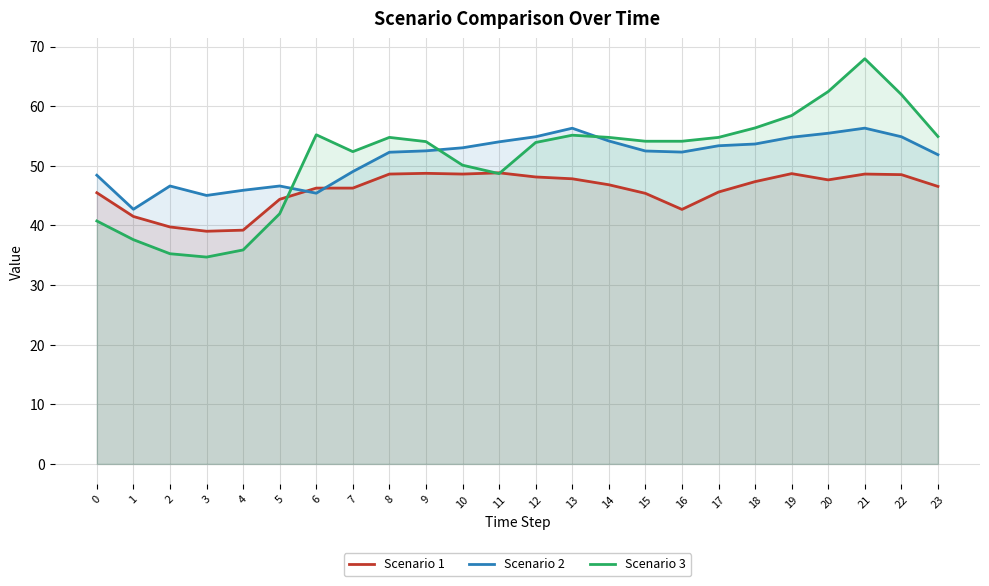

True or false: Scenario 3 has a value of 40.7 at 0.

True